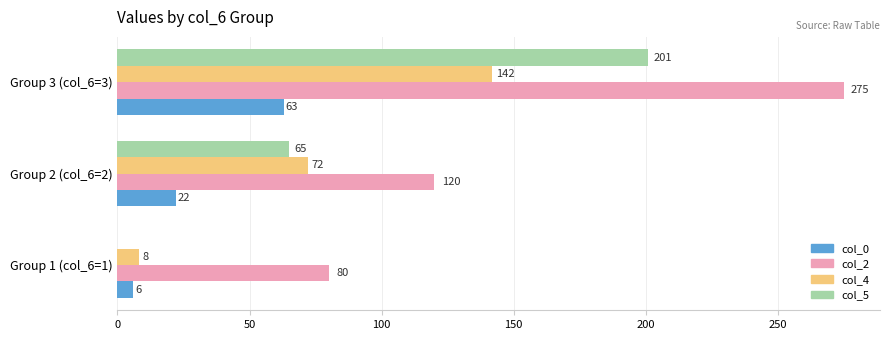

What is the sum of all col_2 values?

475